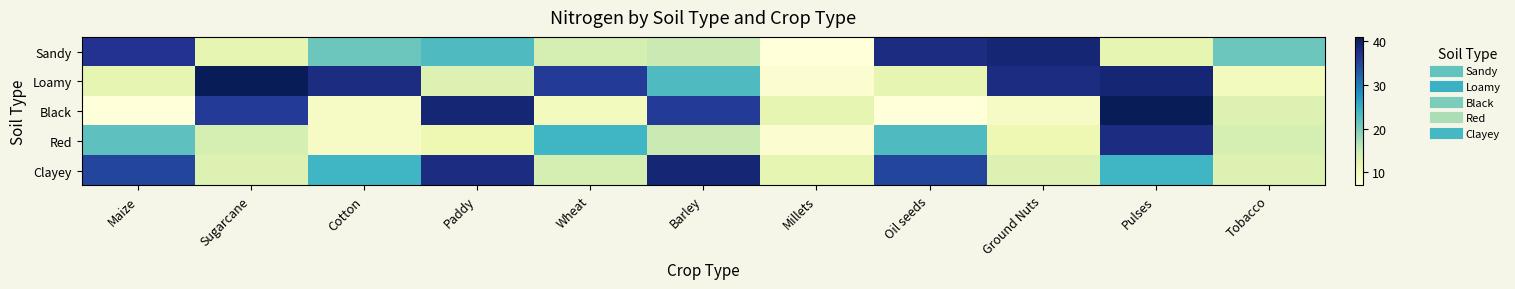

What is the smallest value displayed?

7